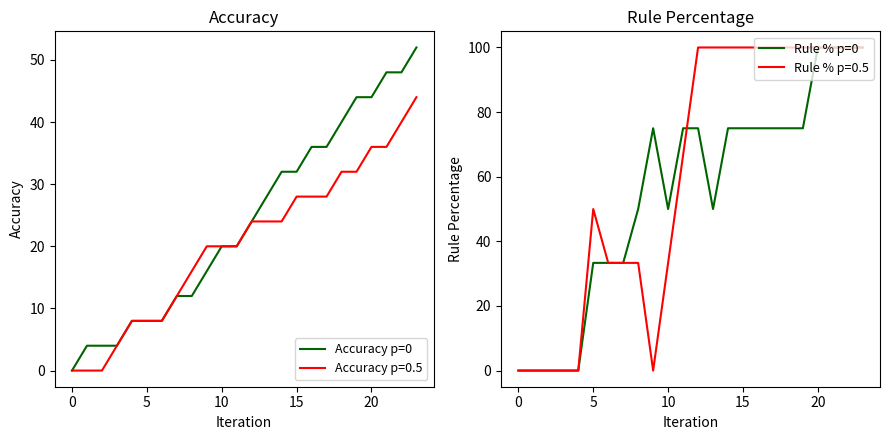

What is the highest value of the Rule % p=0 series?

100.0